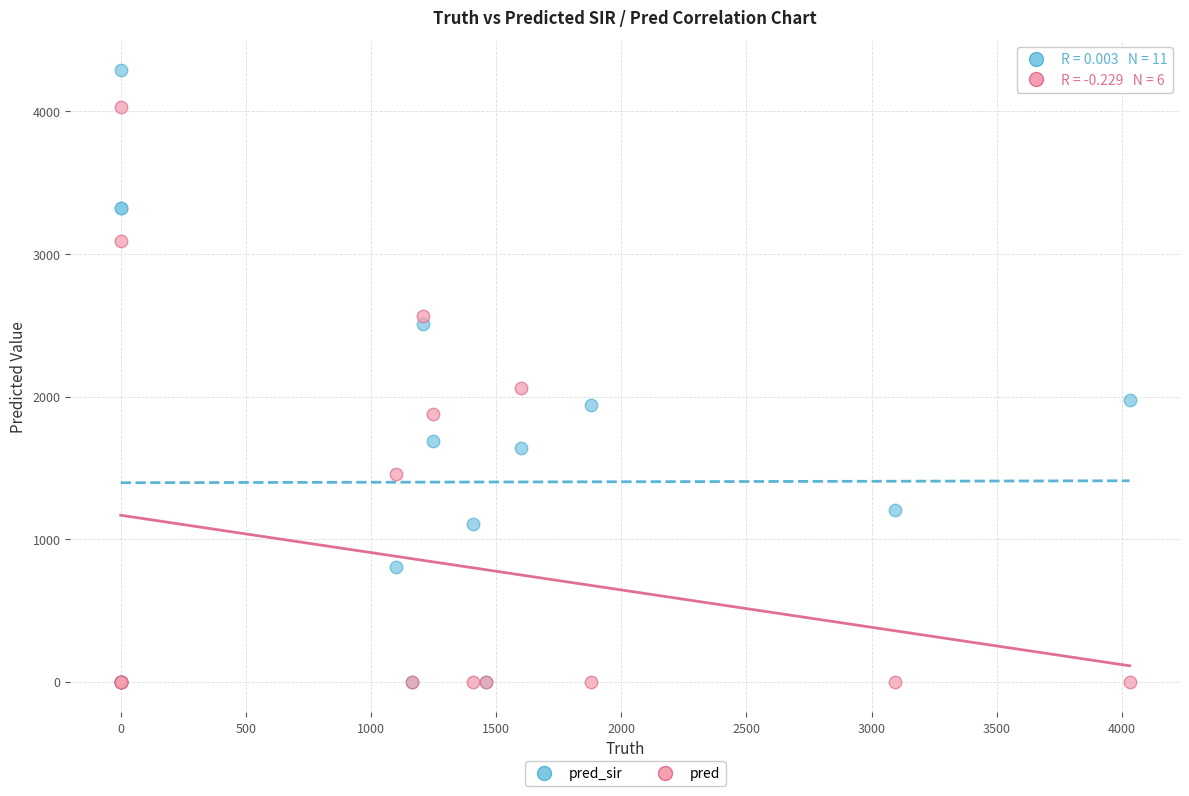

What are all the series names shown in the legend?

pred_sir, pred